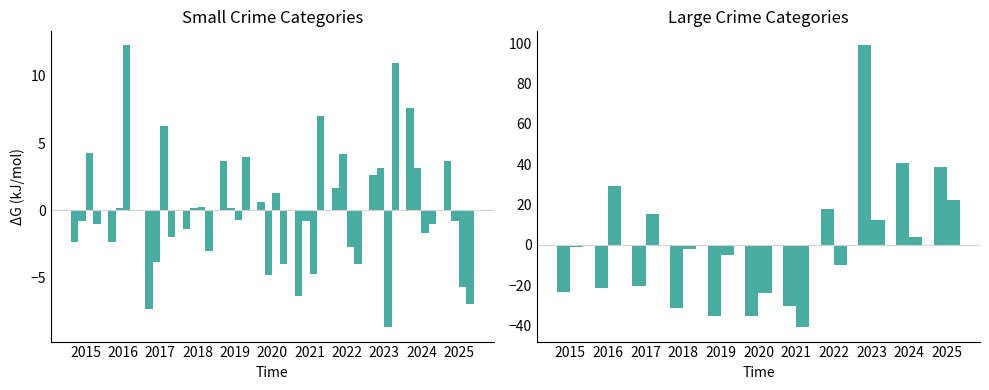

How many series are shown in this chart?

6